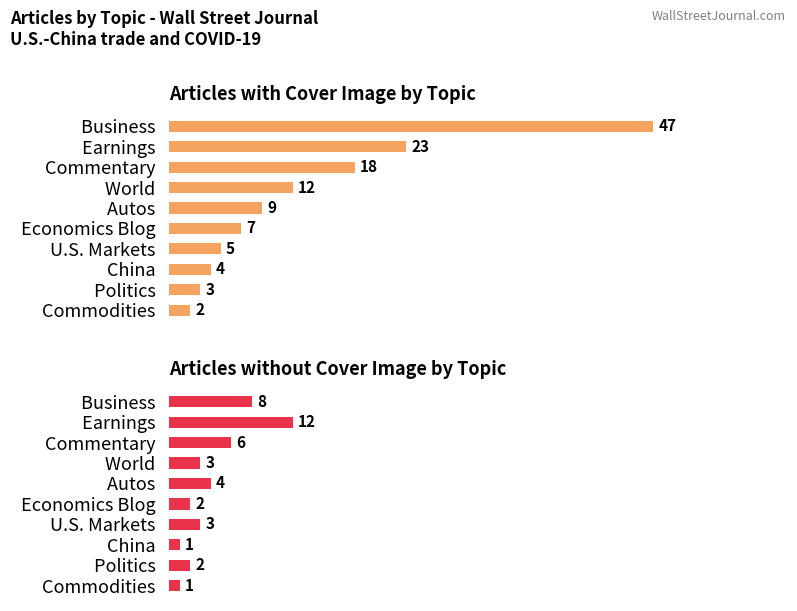

True or false: Articles with Cover Image has a value of 8 at World.

False